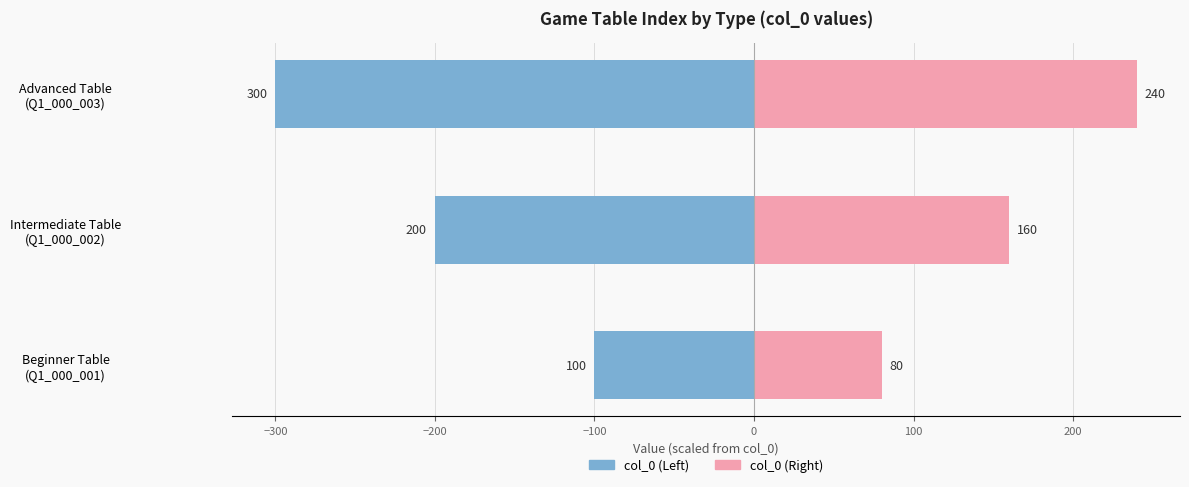

What is the sum of all col_0 (Right) values?

480